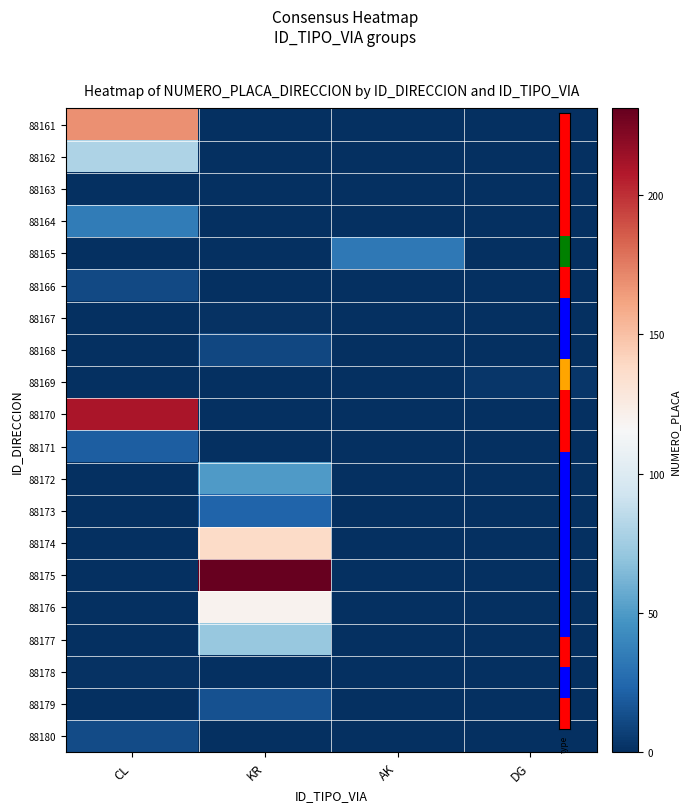

Reading left to right, transcribe all the data shown in this chart.

88161: CL=168	KR=0	AK=0	DG=0
88162: CL=80	KR=0	AK=0	DG=0
88163: CL=0	KR=0	AK=0	DG=0
88164: CL=35	KR=0	AK=0	DG=0
88165: CL=0	KR=0	AK=33	DG=0
88166: CL=11	KR=0	AK=0	DG=0
88167: CL=0	KR=1	AK=0	DG=0
88168: CL=0	KR=10	AK=0	DG=0
88169: CL=0	KR=0	AK=0	DG=3
88170: CL=210	KR=0	AK=0	DG=0
88171: CL=20	KR=0	AK=0	DG=0
88172: CL=0	KR=50	AK=0	DG=0
88173: CL=0	KR=23	AK=0	DG=0
88174: CL=0	KR=138	AK=0	DG=0
88175: CL=0	KR=231	AK=0	DG=0
88176: CL=0	KR=120	AK=0	DG=0
88177: CL=0	KR=72	AK=0	DG=0
88178: CL=1	KR=0	AK=0	DG=0
88179: CL=0	KR=15	AK=0	DG=0
88180: CL=12	KR=0	AK=0	DG=0